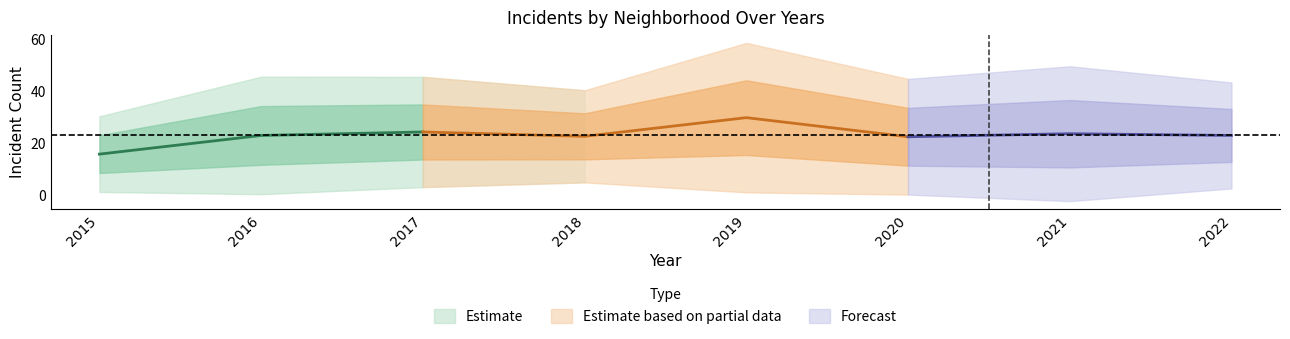

Which category has the highest value across all series?

2019